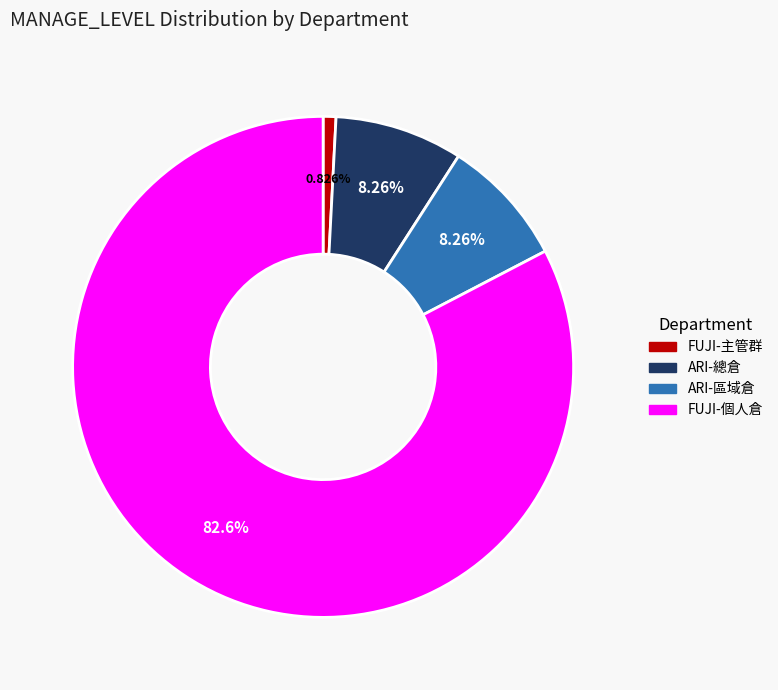

To the nearest percent, what percentage of the pie is FUJI-個人倉?

83%